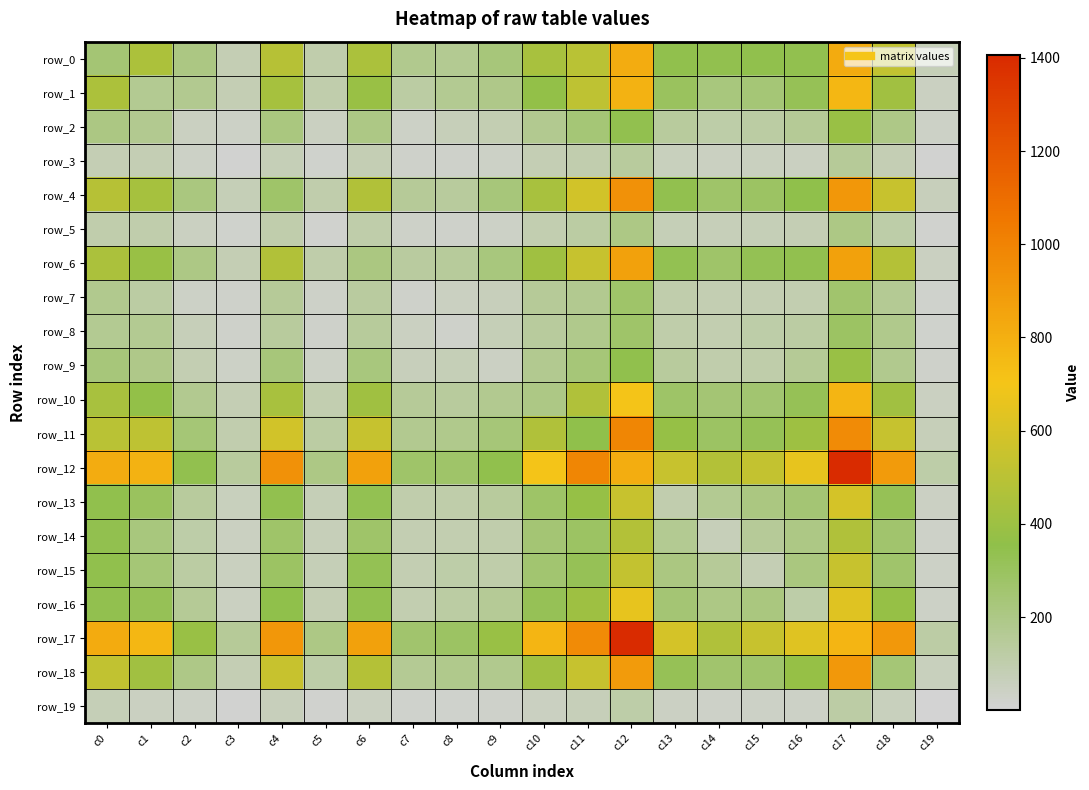

Reading left to right, transcribe all the data shown in this chart.

row_0: c0=247	c1=453	c2=205	c3=79	c4=487	c5=102	c6=446	c7=179	c8=170	c9=232	c10=435	c11=498	c12=815	c13=343	c14=340	c15=342	c16=339	c17=823	c18=525	c19=74
row_1: c0=453	c1=167	c2=173	c3=83	c4=432	c5=103	c6=390	c7=123	c8=167	c9=192	c10=368	c11=512	c12=789	c13=301	c14=223	c15=238	c16=325	c17=768	c18=414	c19=46
row_2: c0=205	c1=173	c2=46	c3=39	c4=219	c5=47	c6=202	c7=40	c8=70	c9=89	c10=173	c11=240	c12=340	c13=143	c14=116	c15=124	c16=157	c17=387	c18=199	c19=37
row_3: c0=79	c1=83	c2=39	c3=9	c4=77	c5=22	c6=84	c7=29	c8=25	c9=37	c10=80	c11=99	c12=141	c13=57	c14=50	c15=56	c16=51	c17=154	c18=83	c19=11
row_4: c0=487	c1=432	c2=219	c3=77	c4=271	c5=104	c6=469	c7=154	c8=142	c9=227	c10=439	c11=582	c12=936	c13=337	c14=273	c15=292	c16=351	c17=909	c18=546	c19=65
row_5: c0=102	c1=103	c2=47	c3=22	c4=104	c5=16	c6=108	c7=34	c8=26	c9=38	c10=91	c11=126	c12=201	c13=76	c14=70	c15=78	c16=79	c17=200	c18=116	c19=13
row_6: c0=446	c1=390	c2=202	c3=84	c4=469	c5=108	c6=215	c7=136	c8=145	c9=225	c10=408	c11=541	c12=867	c13=335	c14=276	c15=329	c16=339	c17=865	c18=479	c19=50
row_7: c0=179	c1=123	c2=40	c3=29	c4=154	c5=34	c6=136	c7=27	c8=47	c9=64	c10=154	c11=173	c12=274	c13=105	c14=85	c15=85	c16=92	c17=260	c18=164	c19=20
row_8: c0=170	c1=167	c2=70	c3=25	c4=142	c5=26	c6=145	c7=47	c8=25	c9=75	c10=143	c11=188	c12=271	c13=109	c14=92	c15=112	c16=126	c17=287	c18=185	c19=22
row_9: c0=232	c1=192	c2=89	c3=37	c4=227	c5=38	c6=225	c7=64	c8=75	c9=44	c10=176	c11=237	c12=344	c13=143	c14=101	c15=111	c16=156	c17=389	c18=181	c19=28
row_10: c0=435	c1=368	c2=173	c3=80	c4=439	c5=91	c6=408	c7=154	c8=143	c9=176	c10=201	c11=463	c12=703	c13=279	c14=247	c15=255	c16=320	c17=770	c18=417	c19=50
row_11: c0=498	c1=512	c2=240	c3=99	c4=582	c5=126	c6=541	c7=173	c8=188	c9=237	c10=463	c11=350	c12=984	c13=375	c14=287	c15=322	c16=403	c17=965	c18=541	c19=68
row_12: c0=815	c1=789	c2=340	c3=141	c4=936	c5=201	c6=867	c7=274	c8=271	c9=344	c10=703	c11=984	c12=812	c13=549	c14=477	c15=529	c16=656	c17=1405	c18=893	c19=117
row_13: c0=343	c1=301	c2=143	c3=57	c4=337	c5=76	c6=335	c7=105	c8=109	c9=143	c10=279	c11=375	c12=549	c13=98	c14=171	c15=211	c16=248	c17=591	c18=323	c19=43
row_14: c0=340	c1=223	c2=116	c3=50	c4=273	c5=70	c6=276	c7=85	c8=92	c9=101	c10=247	c11=287	c12=477	c13=171	c14=69	c15=150	c16=202	c17=467	c18=262	c19=31
row_15: c0=342	c1=238	c2=124	c3=56	c4=292	c5=78	c6=329	c7=85	c8=112	c9=111	c10=255	c11=322	c12=529	c13=211	c14=150	c15=83	c16=216	c17=545	c18=267	c19=35
row_16: c0=339	c1=325	c2=157	c3=51	c4=351	c5=79	c6=339	c7=92	c8=126	c9=156	c10=320	c11=403	c12=656	c13=248	c14=202	c15=216	c16=113	c17=631	c18=377	c19=40
row_17: c0=823	c1=768	c2=387	c3=154	c4=909	c5=200	c6=865	c7=260	c8=287	c9=389	c10=770	c11=965	c12=1405	c13=591	c14=467	c15=545	c16=631	c17=774	c18=906	c19=121
row_18: c0=525	c1=414	c2=199	c3=83	c4=546	c5=116	c6=479	c7=164	c8=185	c9=181	c10=417	c11=541	c12=893	c13=323	c14=262	c15=267	c16=377	c17=906	c18=242	c19=60
row_19: c0=74	c1=46	c2=37	c3=11	c4=65	c5=13	c6=50	c7=20	c8=22	c9=28	c10=50	c11=68	c12=117	c13=43	c14=31	c15=35	c16=40	c17=121	c18=60	c19=2